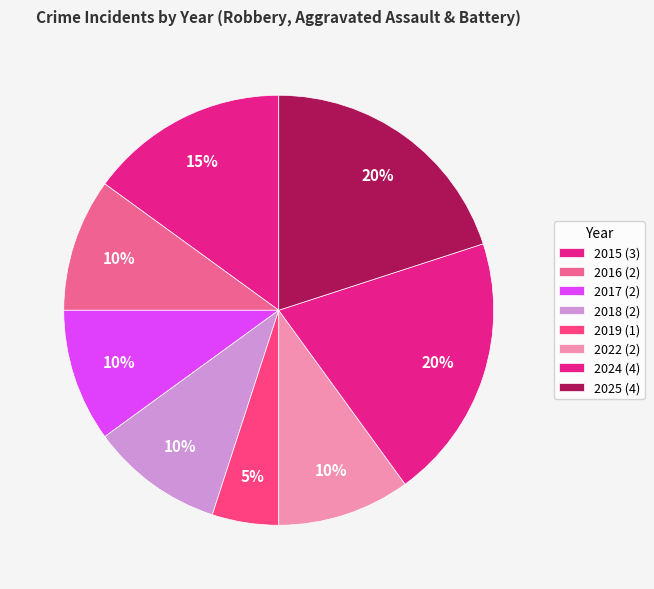

To the nearest percent, what portion does 2024 represent?

20%